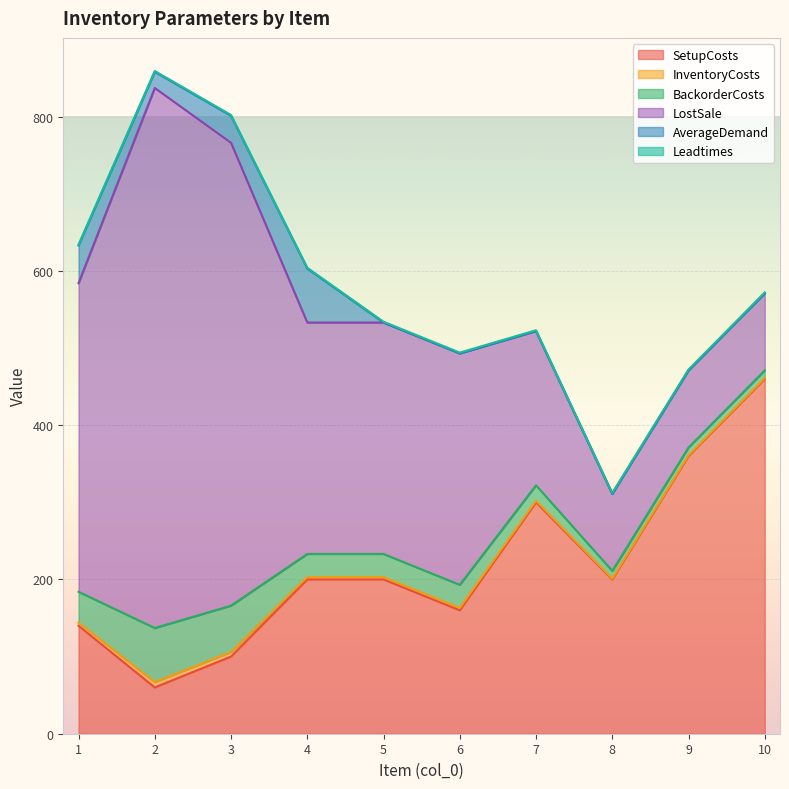

What is the sum of the BackorderCosts values at 5 and 10?

40